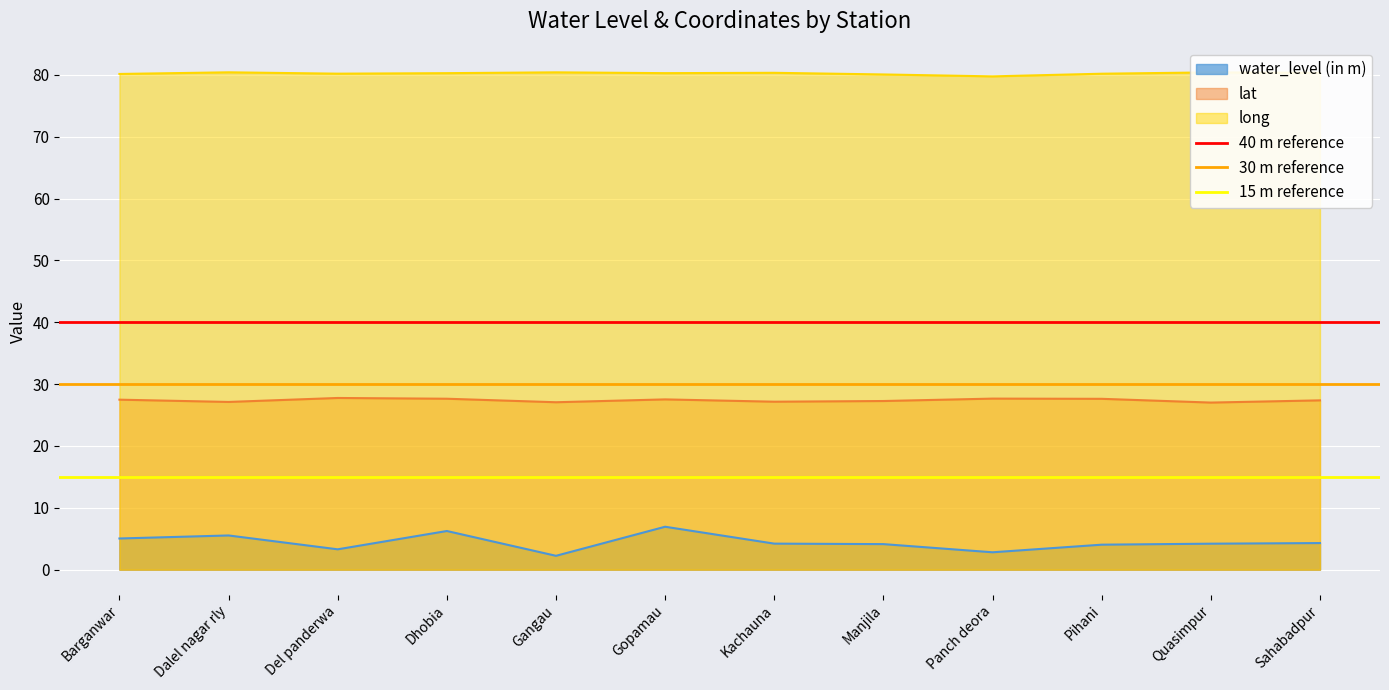

The long series shows 80.3 at Kachauna. True or false?

True